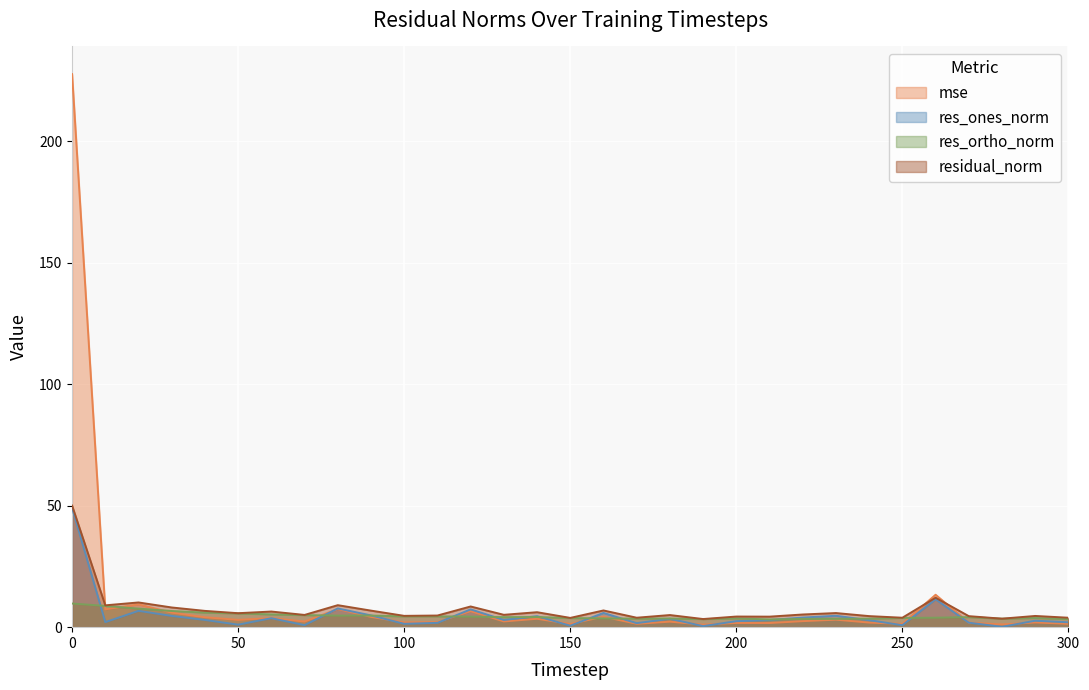

In res_ones_norm, how many points are higher than both neighbors (excluding endpoints)?

10